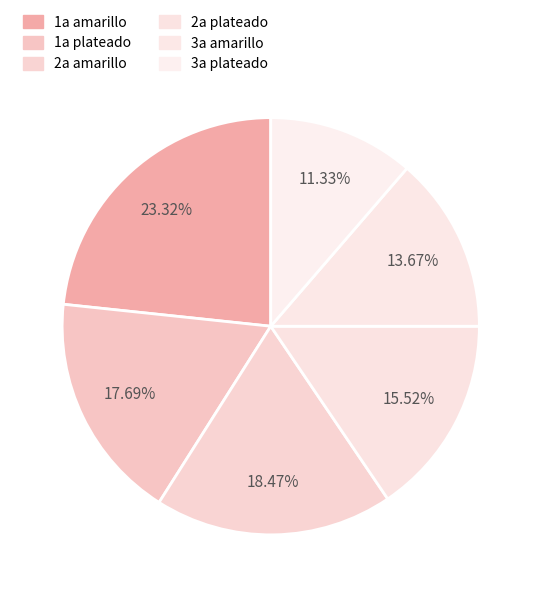

Rank the categories by value from highest to lowest.

1a amarillo, 2a amarillo, 1a plateado, 2a plateado, 3a amarillo, 3a plateado